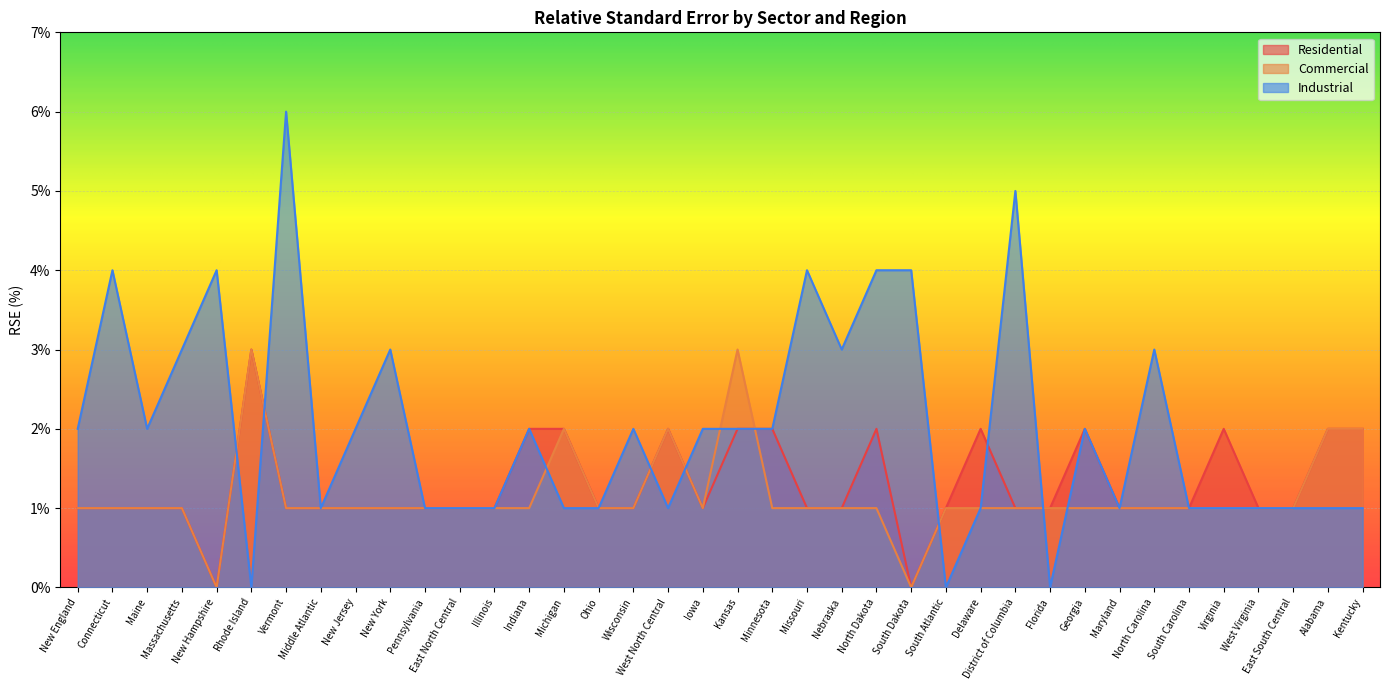

How many categories are shown in the chart?

38